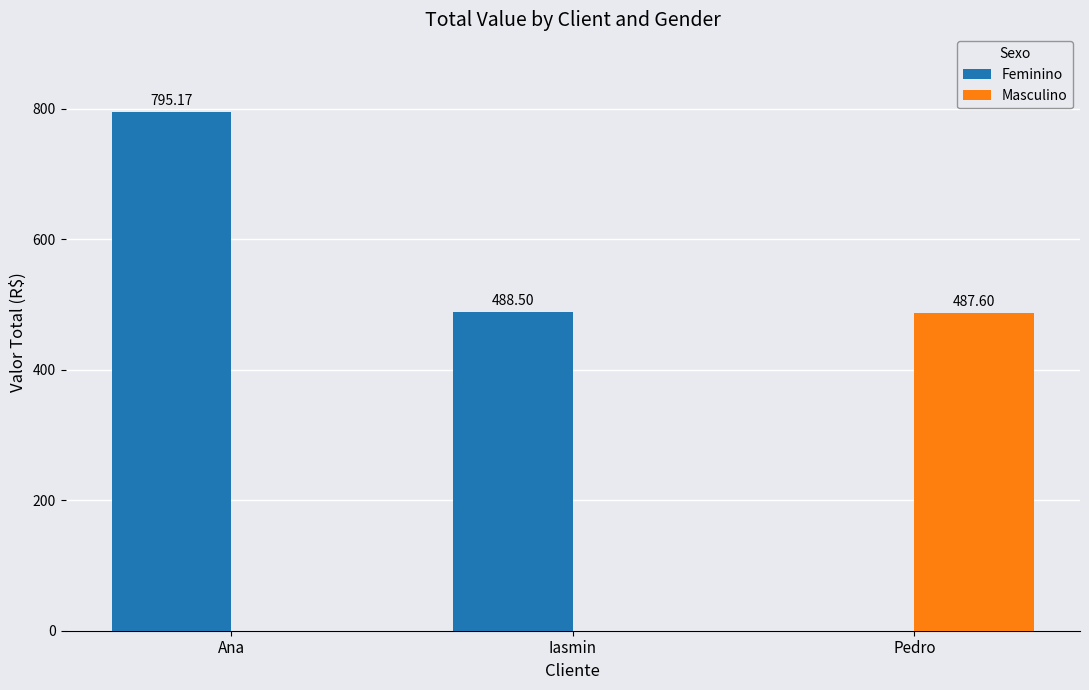

The Feminino series shows 468.1 at Pedro. True or false?

False